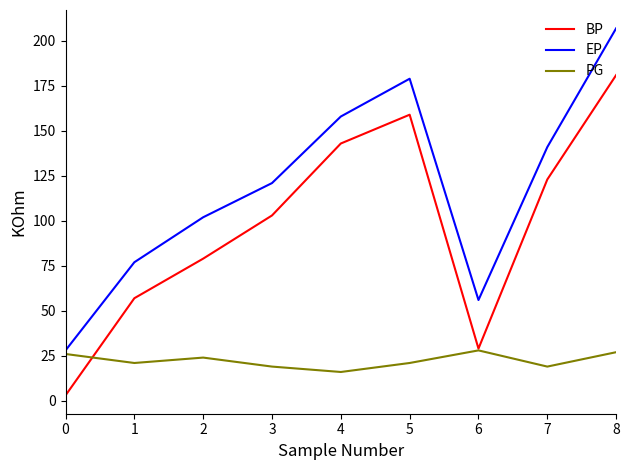

Which series changed the most between 0 and 2?

BP